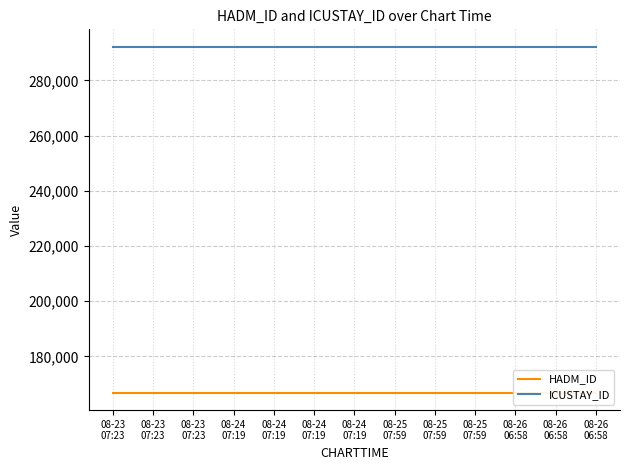

Reading left to right, extract all data points from this chart.

HADM_ID: 166843	166843	166843	166843	166843	166843	166843	166843	166843	166843	166843	166843	166843
ICUSTAY_ID: 292242	292242	292242	292242	292242	292242	292242	292242	292242	292242	292242	292242	292242